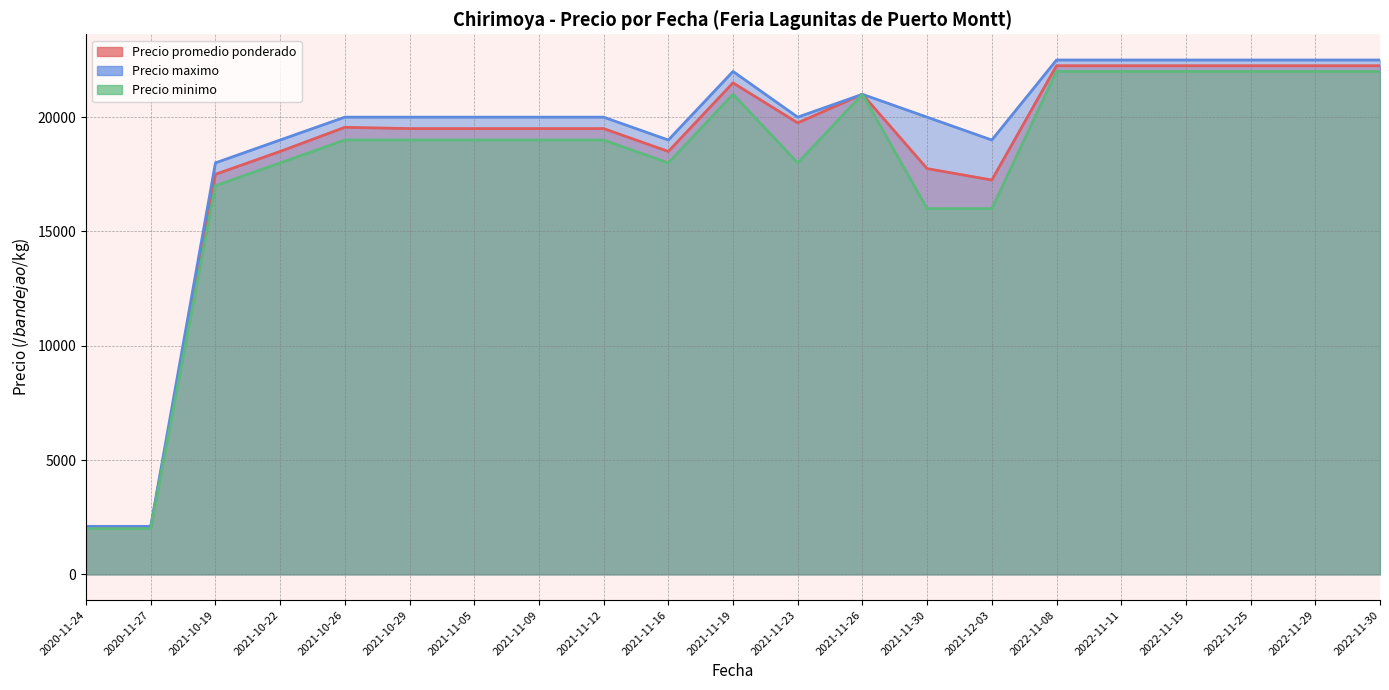

True or false: Precio promedio ponderado has more than 0 interior local peaks.

True